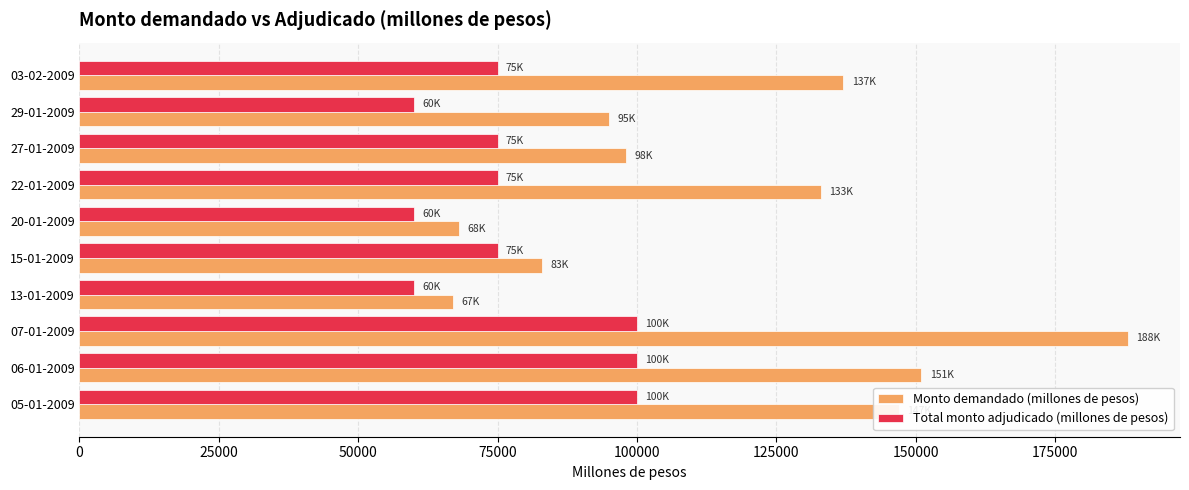

What is the sum of all Total monto adjudicado (millones de pesos) values?

780000